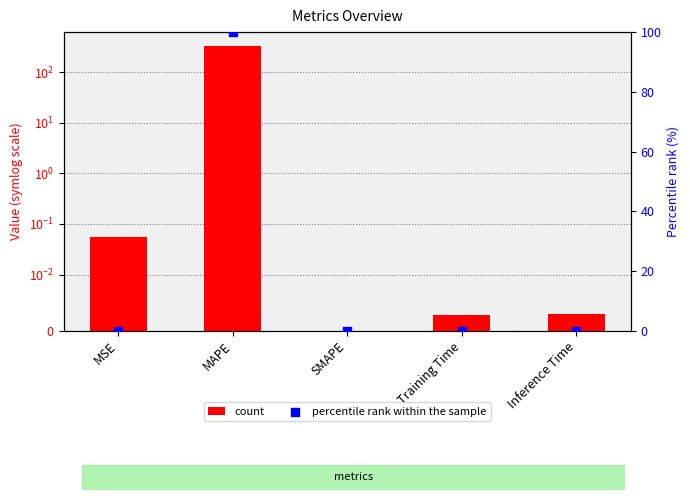

What is the total value across all series at MSE?

0.1